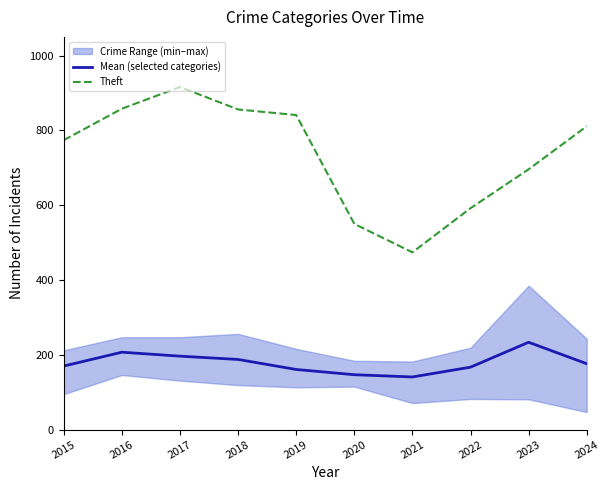

Reading right to left, what are all the values shown in this chart?

Mean (selected categories): 176.2	233.6	167.0	140.8	146.8	160.8	187.6	196.4	207.0	170.0
Theft: 811.0	696.0	592.0	474.0	550.0	841.0	856.0	916.0	858.0	774.0